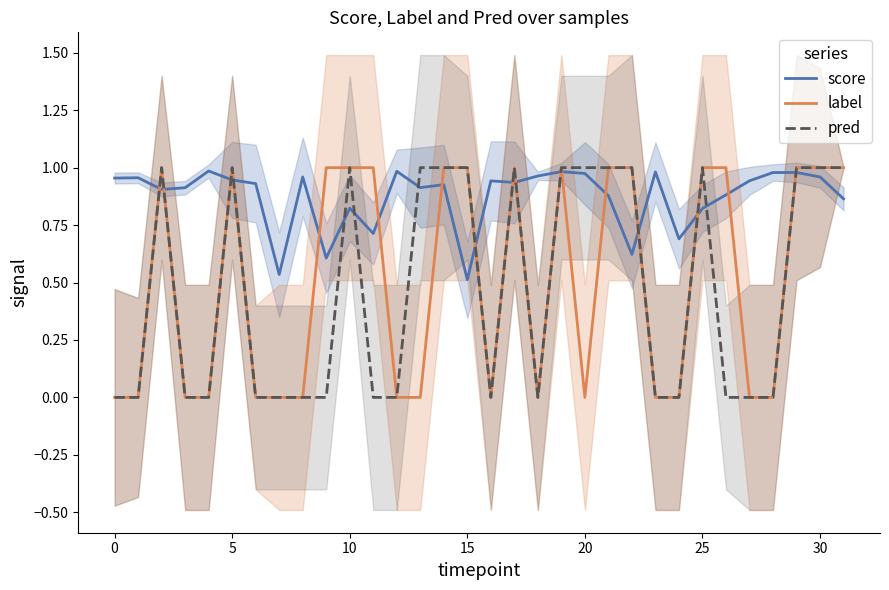

In label, how many points are lower than both neighbors (excluding endpoints)?

3